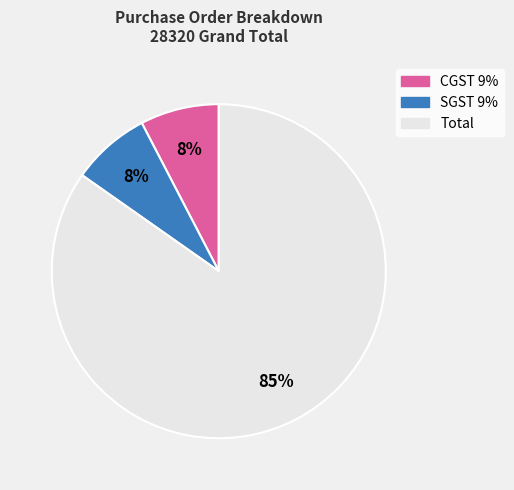

Combined, do CGST 9% and SGST 9% account for over 50%?

No